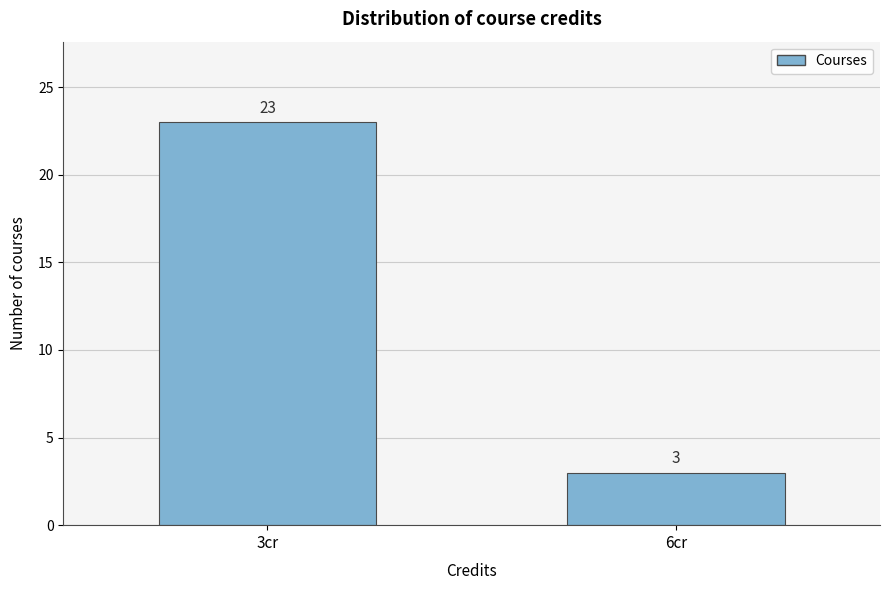

Reading left to right, extract all data points from this chart.

3cr=23	6cr=3